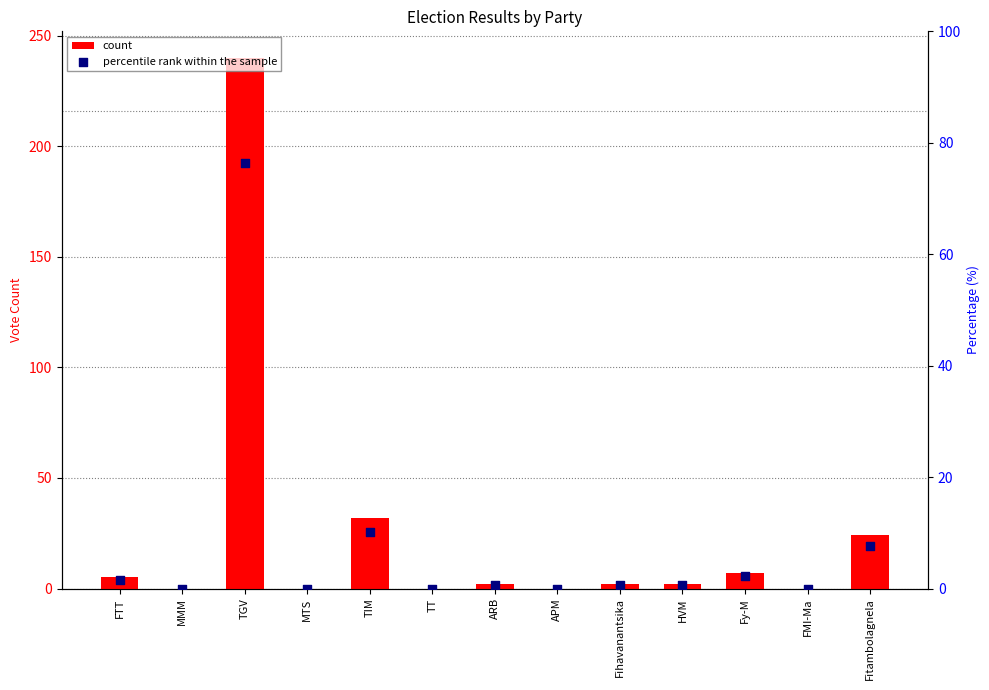

What are all the series names shown in the legend?

count, percentile rank within the sample